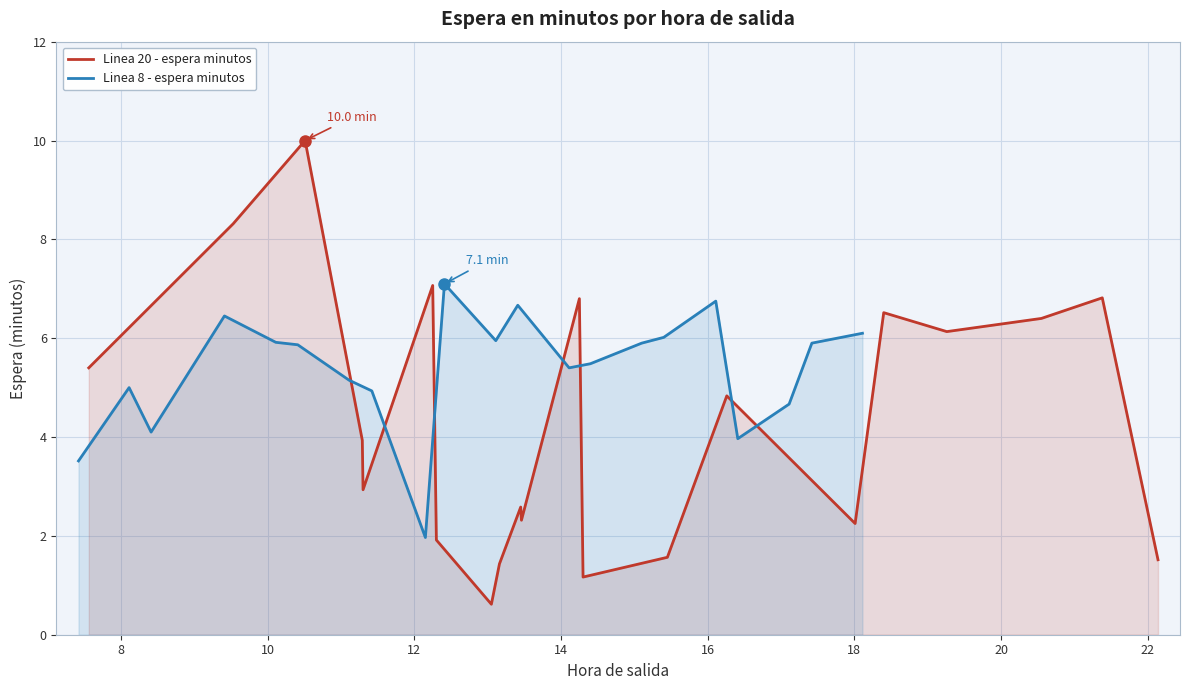

What is the highest value of the Linea 8 - espera minutos series?

7.1